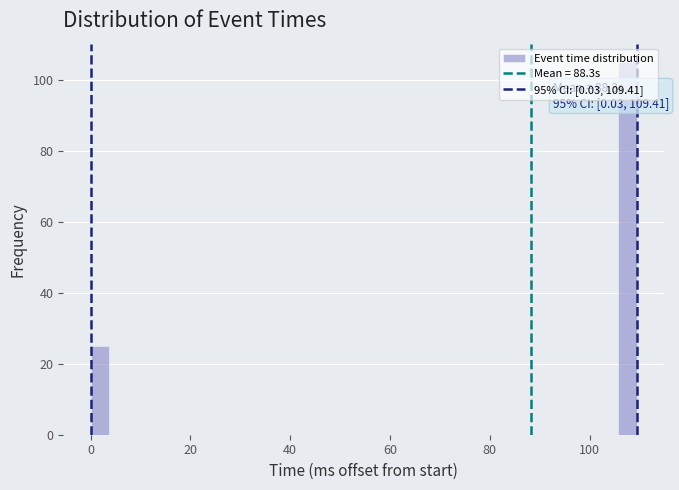

Around what value on the x-axis is the tallest bar? Give the approximate position of its centre, as read against the axis.

108